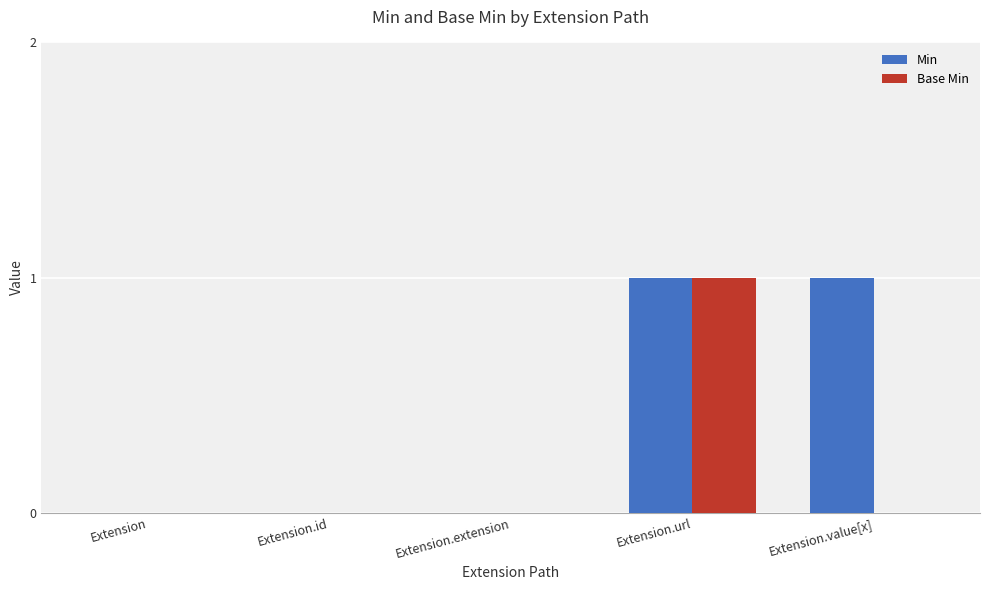

What are all the series names shown in the legend?

Min, Base Min